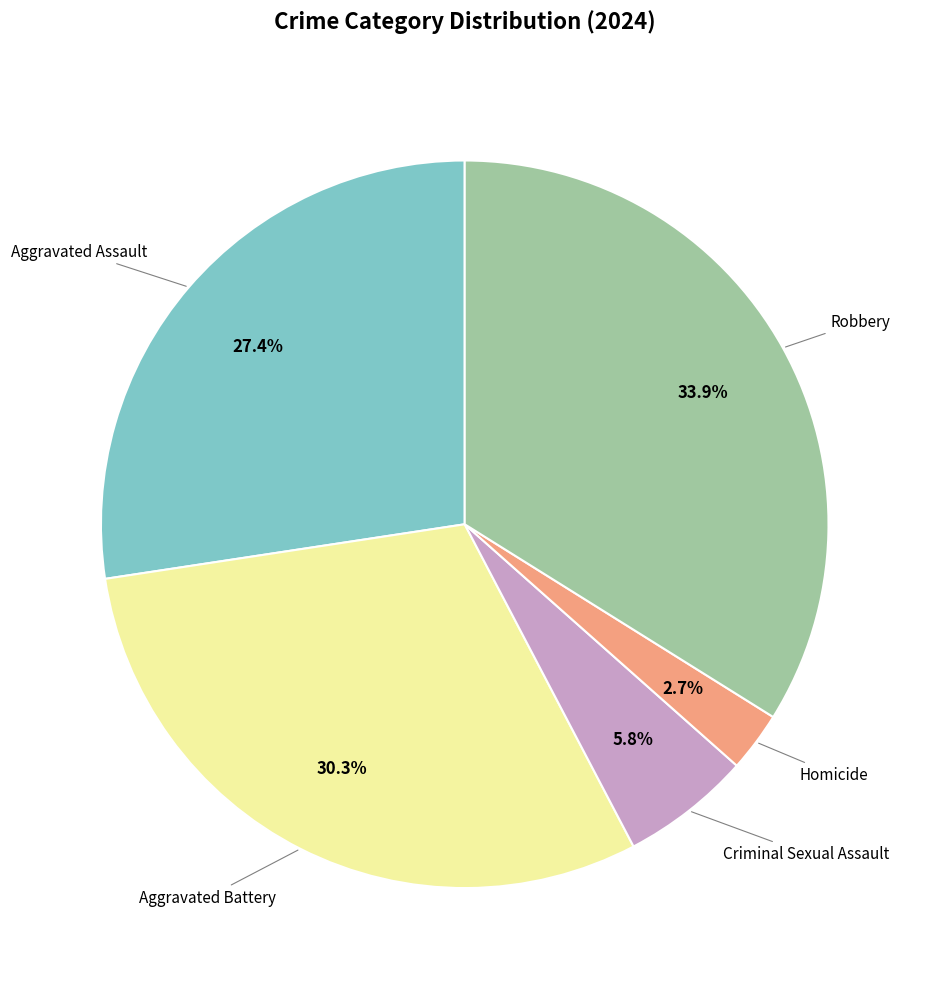

Count the number of slices in the pie.

5